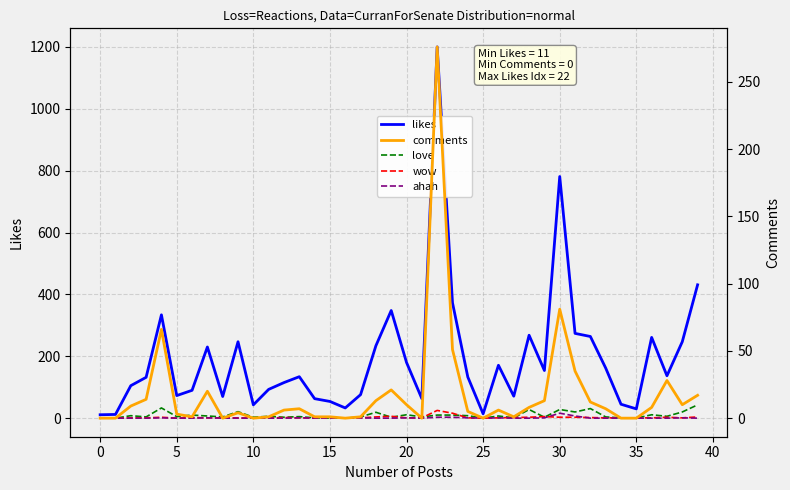

Is it true that ahah equals -10 at 15?

False